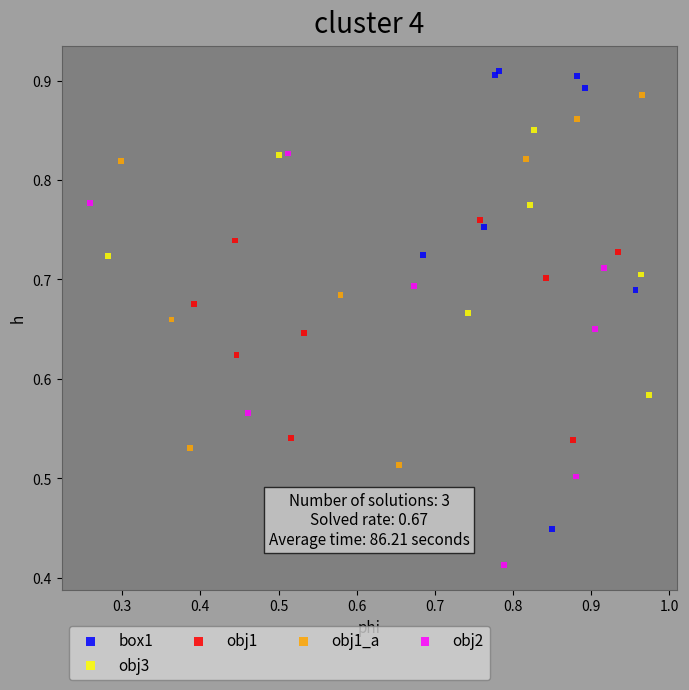

Which series reaches the minimum Y coordinate?

obj2